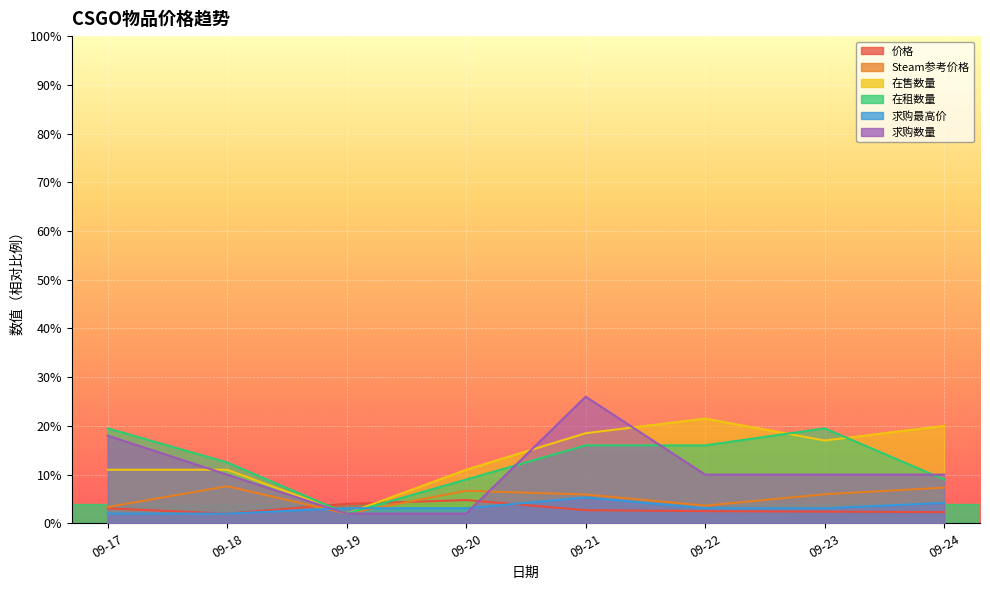

Between 09-23 and 09-22, which is larger?

09-22